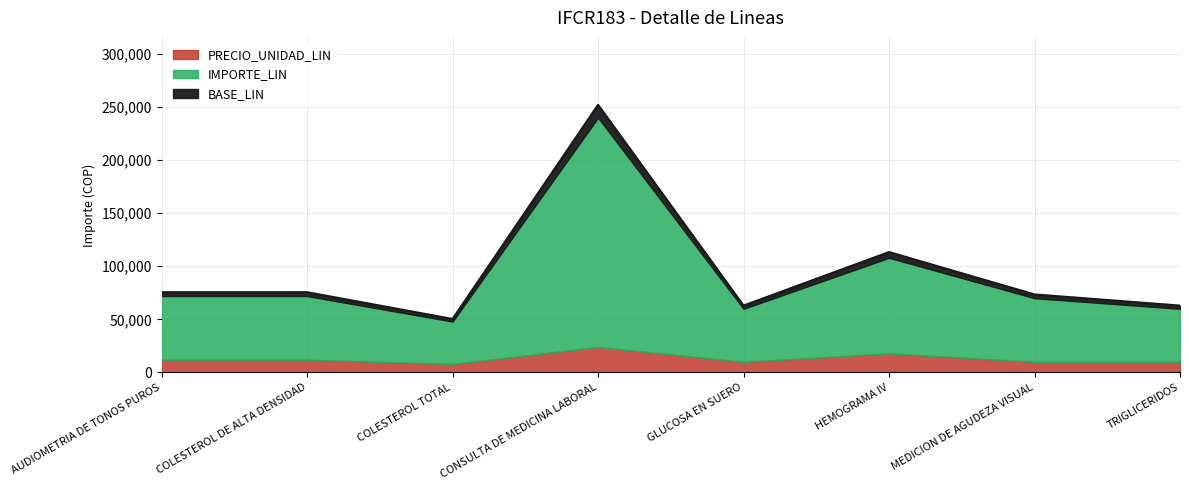

True or false: IMPORTE_LIN and BASE_LIN intersect in this chart.

False